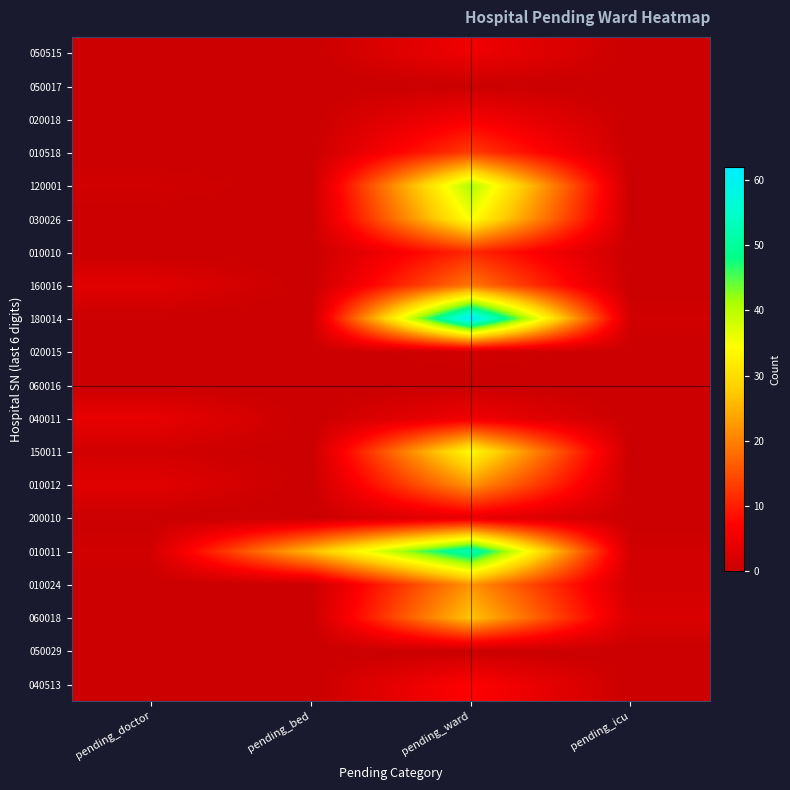

Reading left to right, list all the values displayed in this chart.

050515: pending_doctor=0	pending_bed=0	pending_ward=5	pending_icu=0
050017: pending_doctor=0	pending_bed=0	pending_ward=0	pending_icu=0
020018: pending_doctor=0	pending_bed=0	pending_ward=6	pending_icu=0
010518: pending_doctor=0	pending_bed=0	pending_ward=13	pending_icu=0
120001: pending_doctor=1	pending_bed=0	pending_ward=41	pending_icu=0
030026: pending_doctor=0	pending_bed=0	pending_ward=35	pending_icu=0
010010: pending_doctor=0	pending_bed=0	pending_ward=11	pending_icu=0
160016: pending_doctor=3	pending_bed=0	pending_ward=19	pending_icu=0
180014: pending_doctor=0	pending_bed=0	pending_ward=62	pending_icu=1
020015: pending_doctor=0	pending_bed=0	pending_ward=1	pending_icu=0
060016: pending_doctor=0	pending_bed=0	pending_ward=0	pending_icu=0
040011: pending_doctor=4	pending_bed=0	pending_ward=5	pending_icu=0
150011: pending_doctor=1	pending_bed=0	pending_ward=34	pending_icu=0
010012: pending_doctor=3	pending_bed=0	pending_ward=22	pending_icu=0
200010: pending_doctor=0	pending_bed=0	pending_ward=4	pending_icu=0
010011: pending_doctor=1	pending_bed=26	pending_ward=53	pending_icu=1
010024: pending_doctor=0	pending_bed=0	pending_ward=22	pending_icu=1
060018: pending_doctor=0	pending_bed=0	pending_ward=27	pending_icu=2
050029: pending_doctor=0	pending_bed=0	pending_ward=0	pending_icu=0
040513: pending_doctor=0	pending_bed=0	pending_ward=7	pending_icu=0